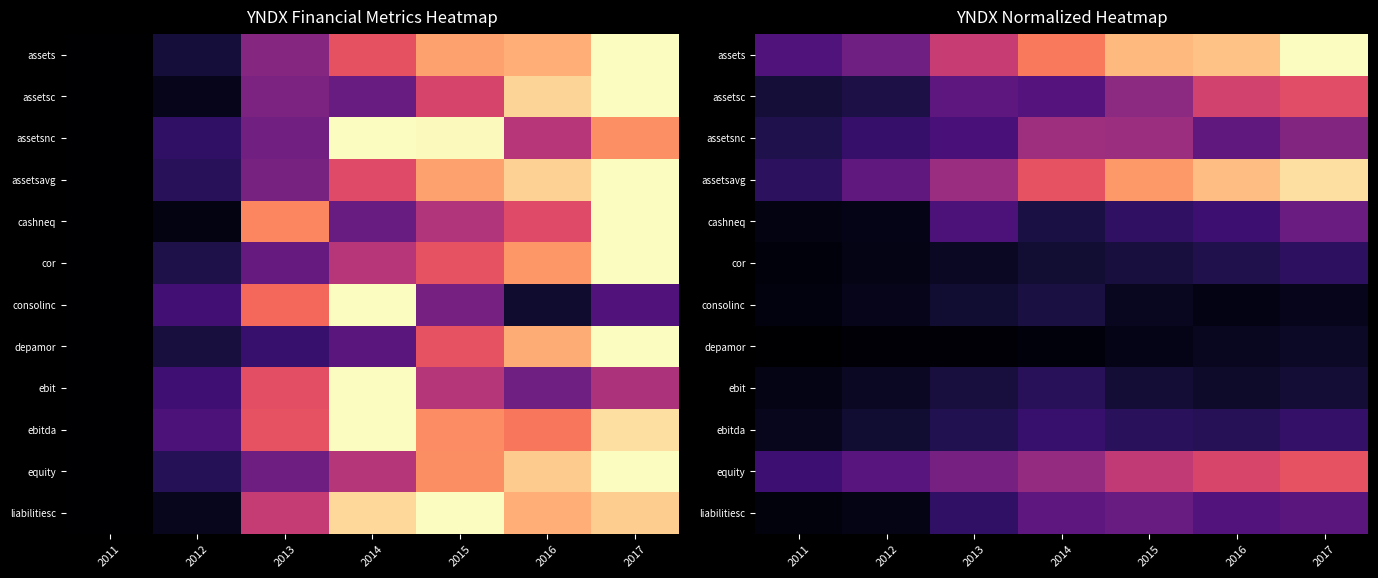

At how many categories does at least one series exceed 0?

7